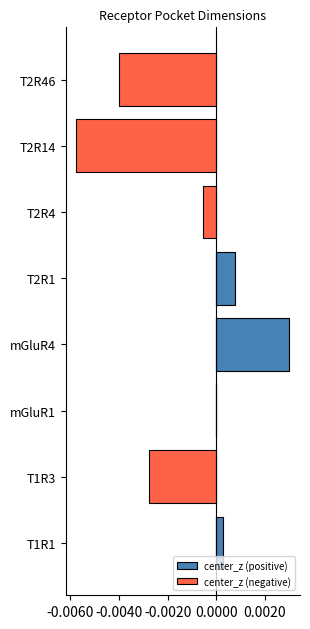

Is the value of center_z (positive) at T1R3 greater than the value of center_z (negative) at T2R4?

Yes